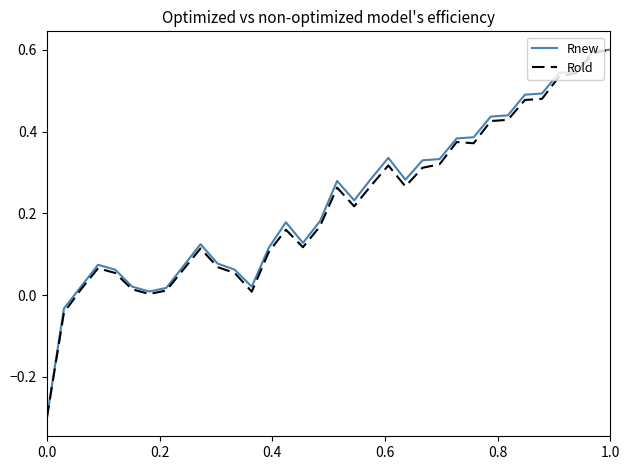

What is the greatest value displayed?

0.6